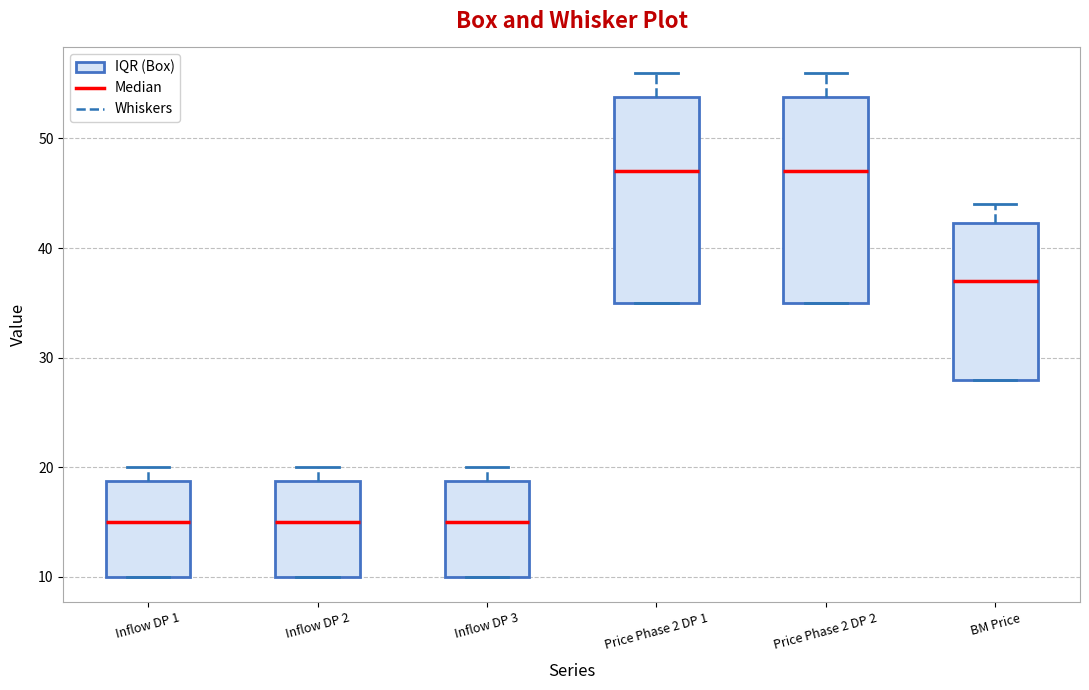

Where does the median line of the box for BM Price sit on the y-axis? The values are not printed on the chart, so give them approximately, as read against the axis.

37